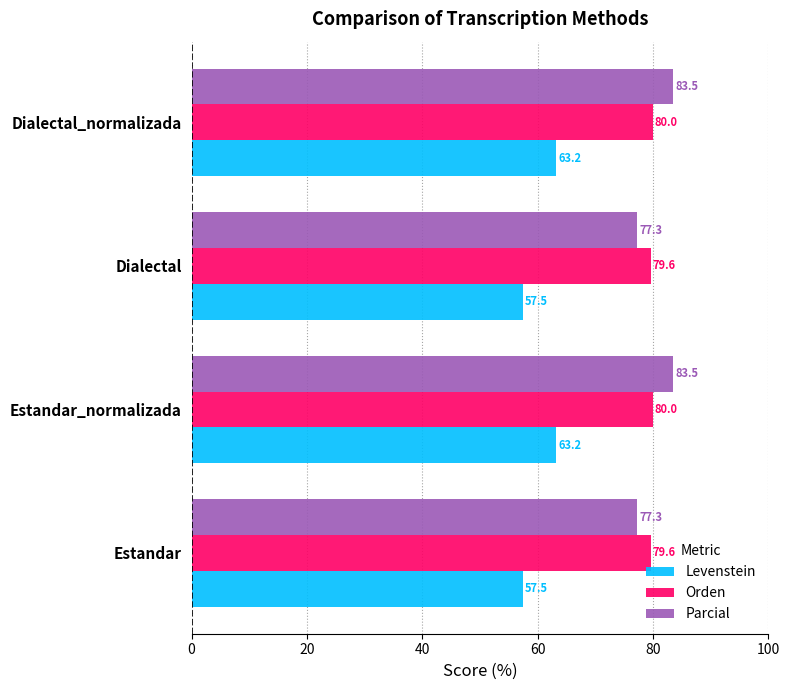

What is the approximate value of Parcial at Estandar_normalizada?

83.5